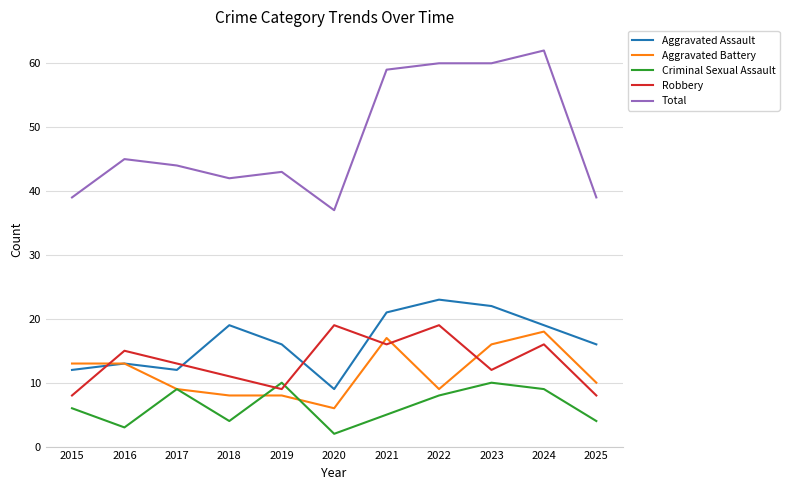

Between 2019 and 2025, which series saw the biggest shift?

Criminal Sexual Assault